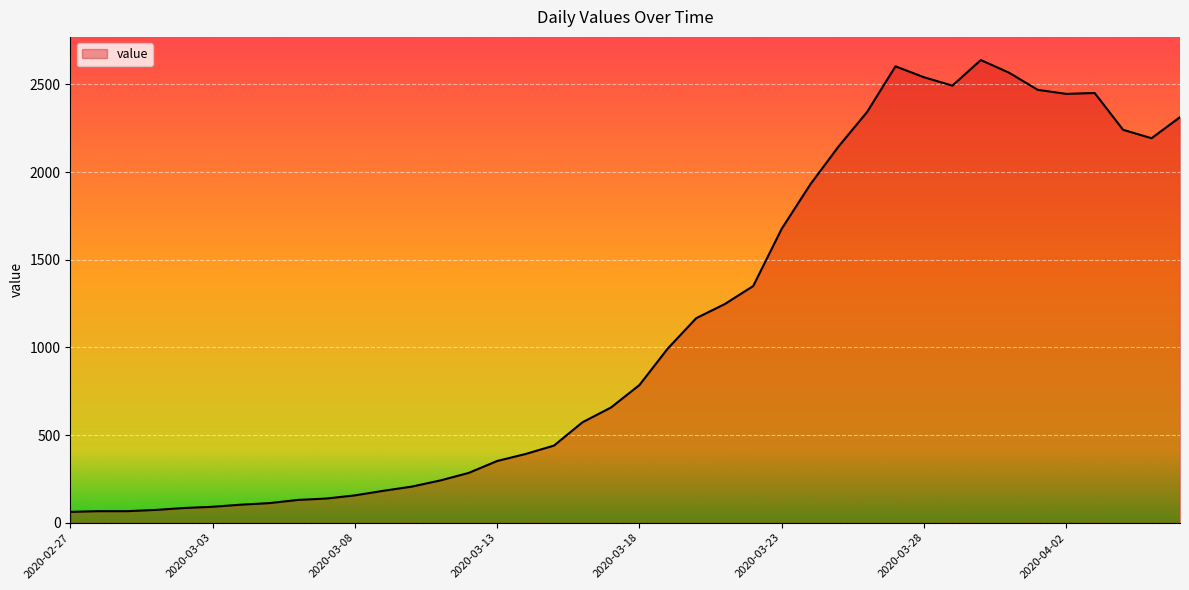

What is the difference between the maximum and second lowest values?

2573